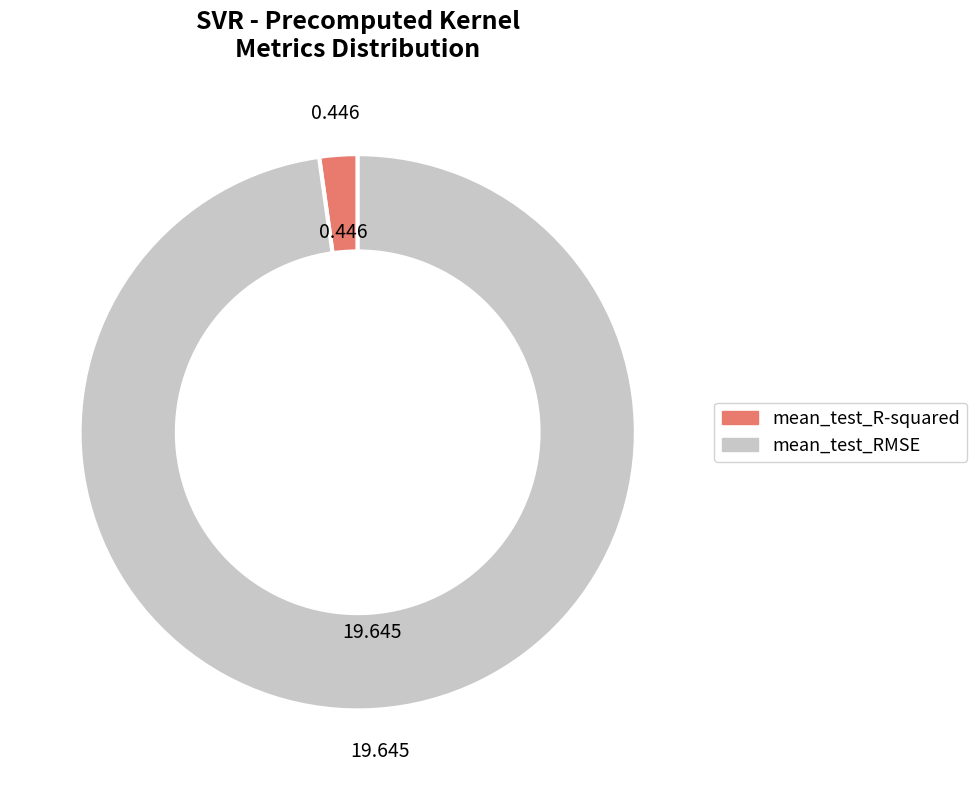

How many slices are in this pie chart?

2